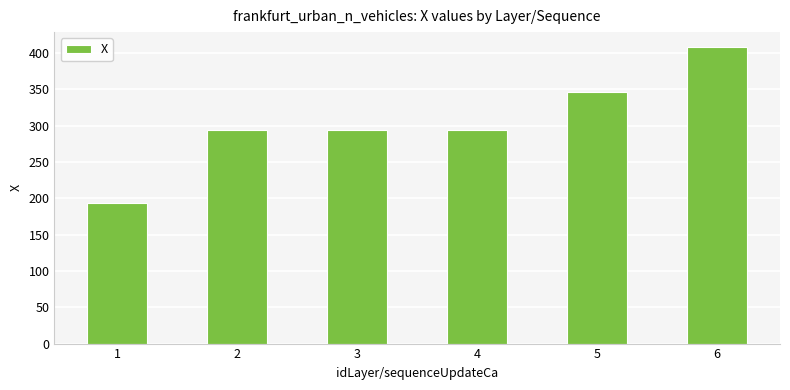

Is it true that the value at 6 is 148.8?

False